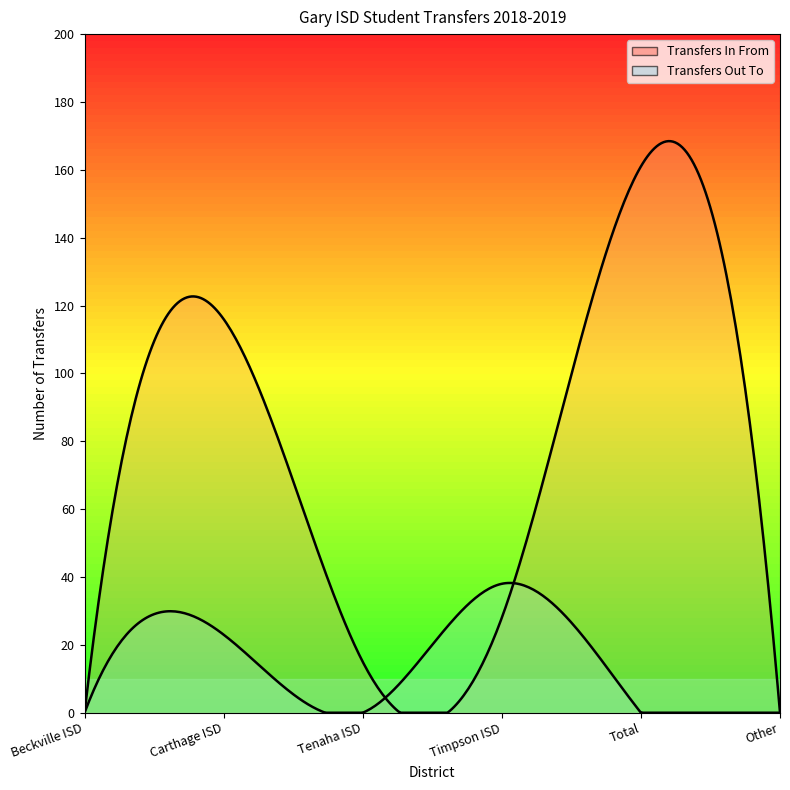

Where do Transfers Out To and Transfers In From first cross each other?

Tenaha ISD and Timpson ISD